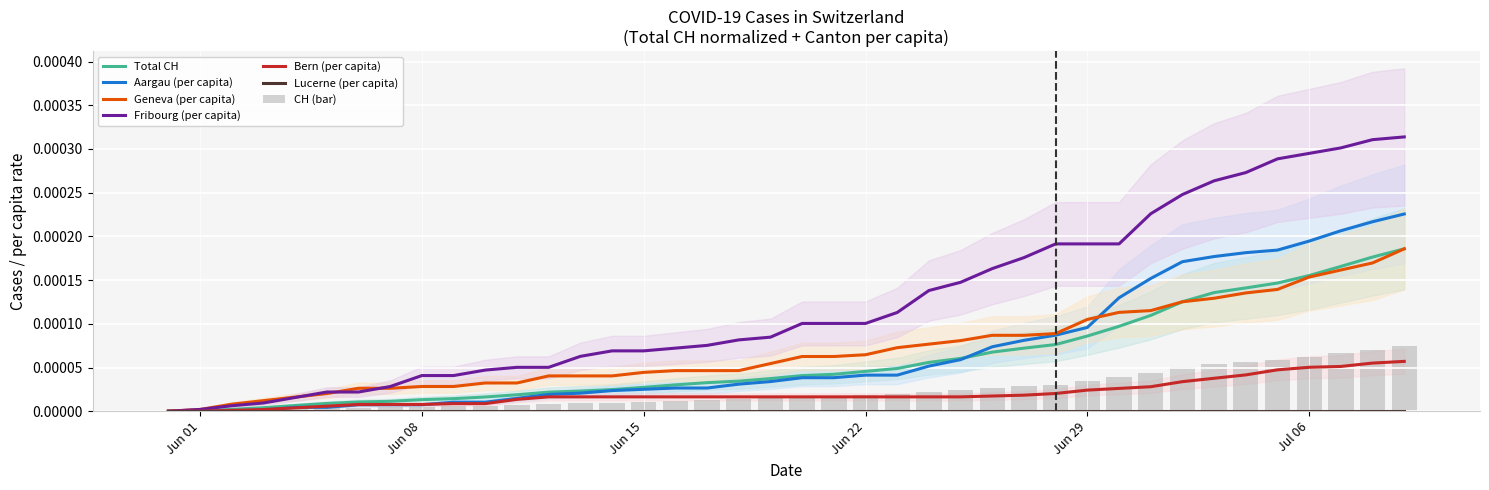

Which series has the widest spread of values?

FR_pc